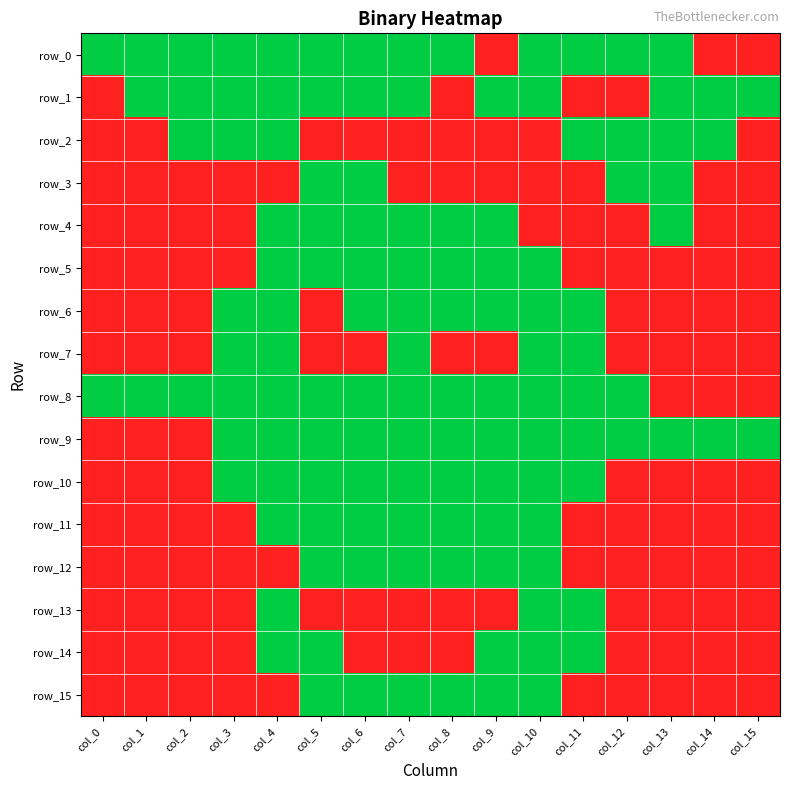

The value of row_10 at col_4 is 1. True or false?

True